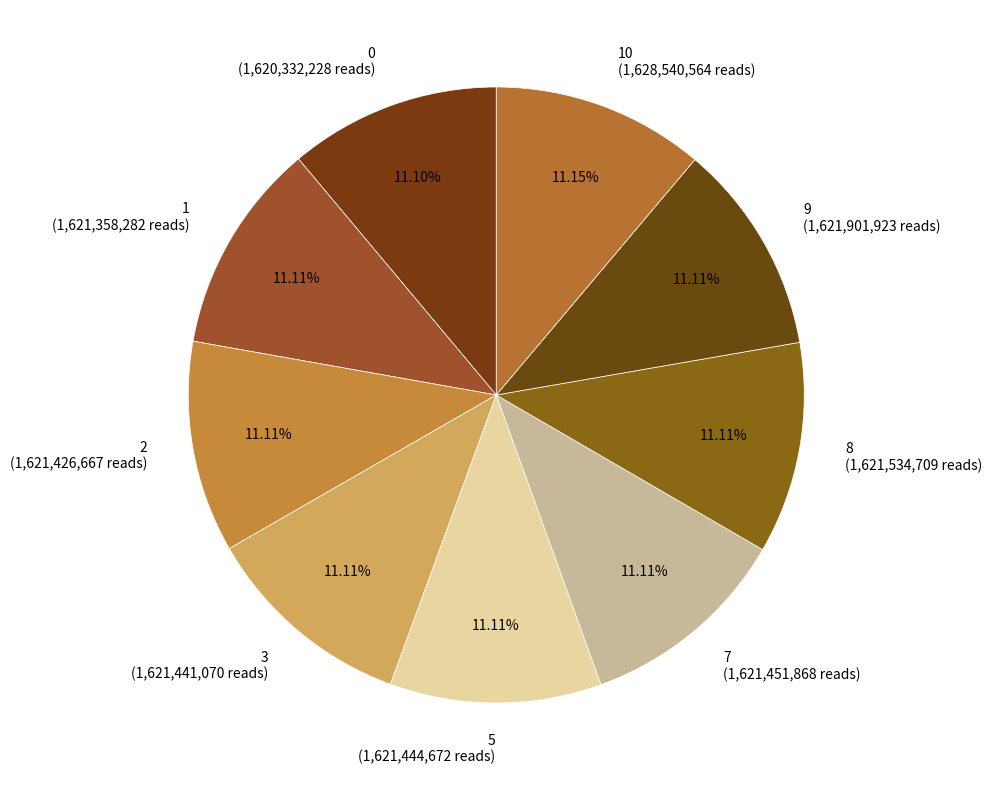

Is there any slice that represents more than half of the pie?

No